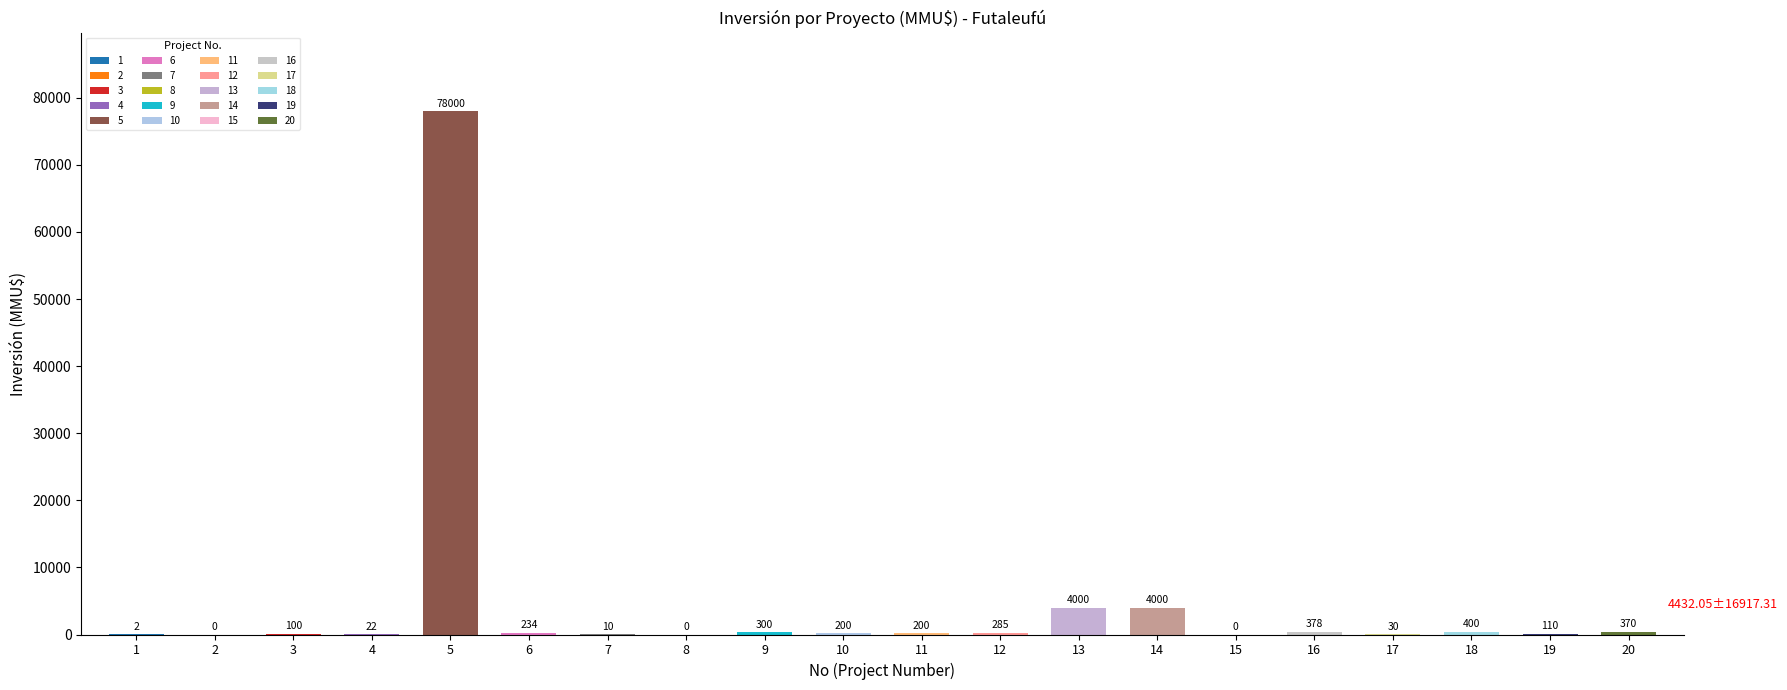

Approximately how many times larger is the value at 16 compared to 9?

1.3